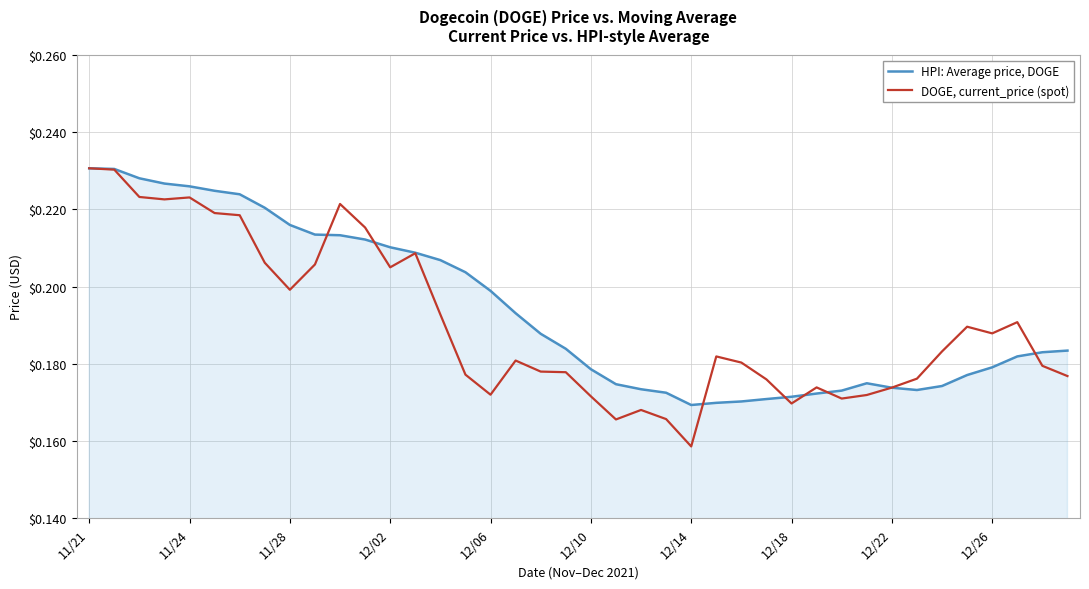

List the series in order of their overall mean, highest first.

HPI: Average price, DOGE, DOGE, current_price (spot)